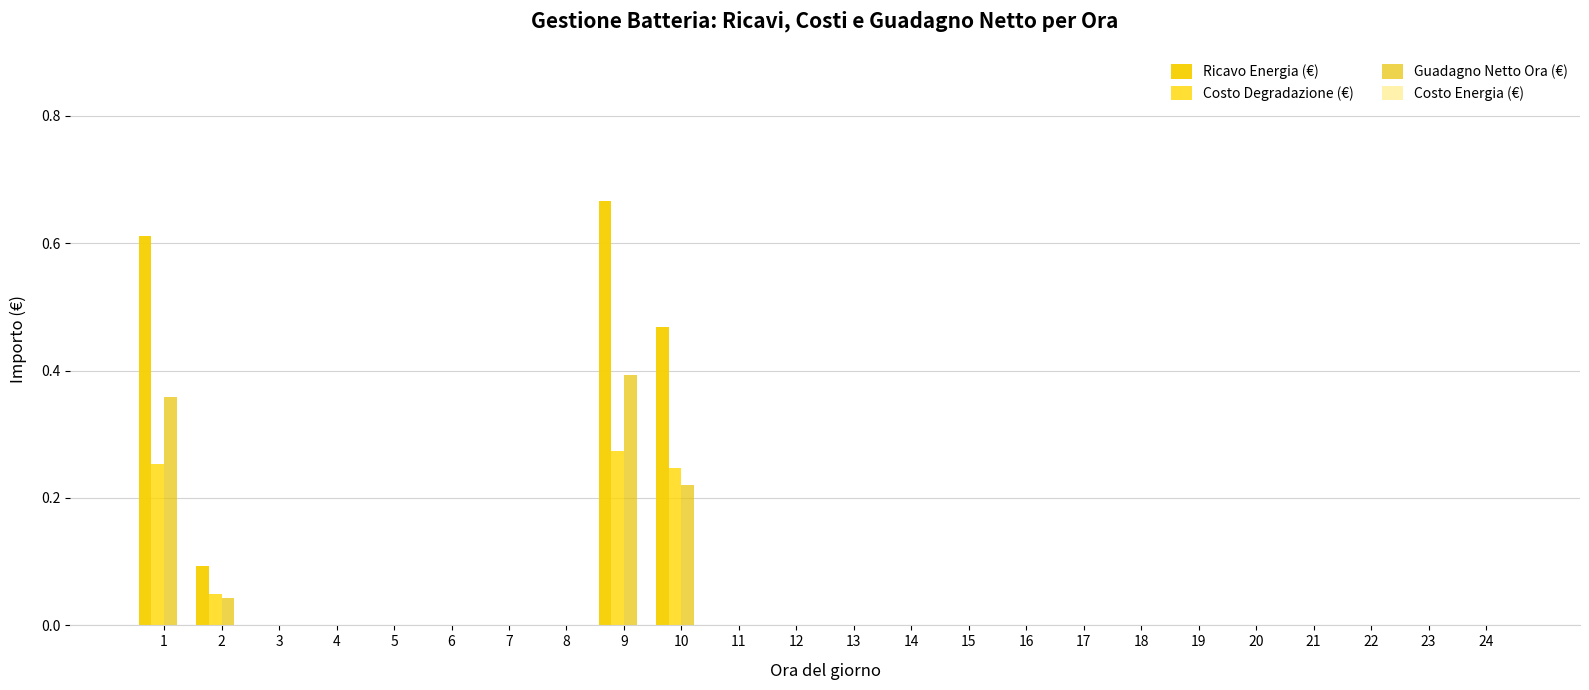

How many distinct data groups are displayed?

3